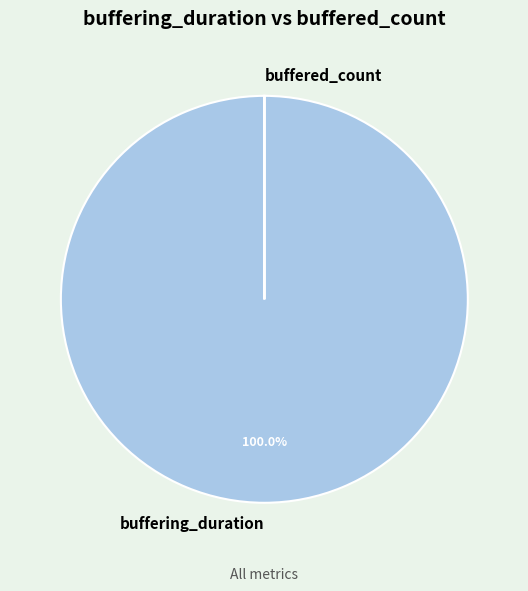

Which slice is the largest?

buffering_duration